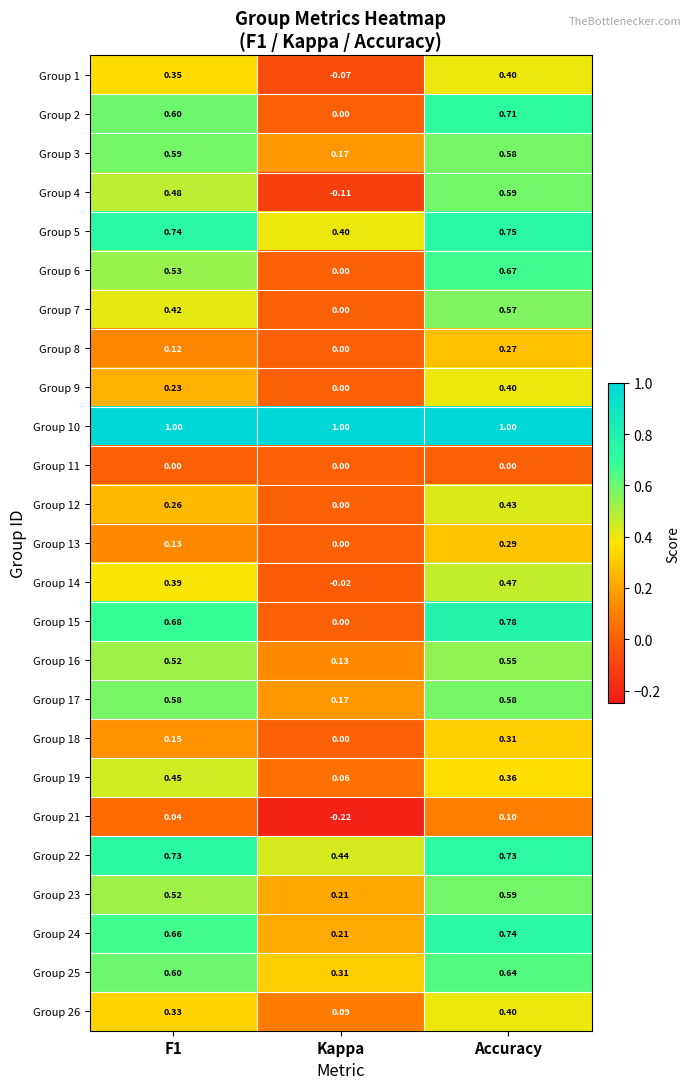

Where is Group 3 nearest to the value 0?

Kappa